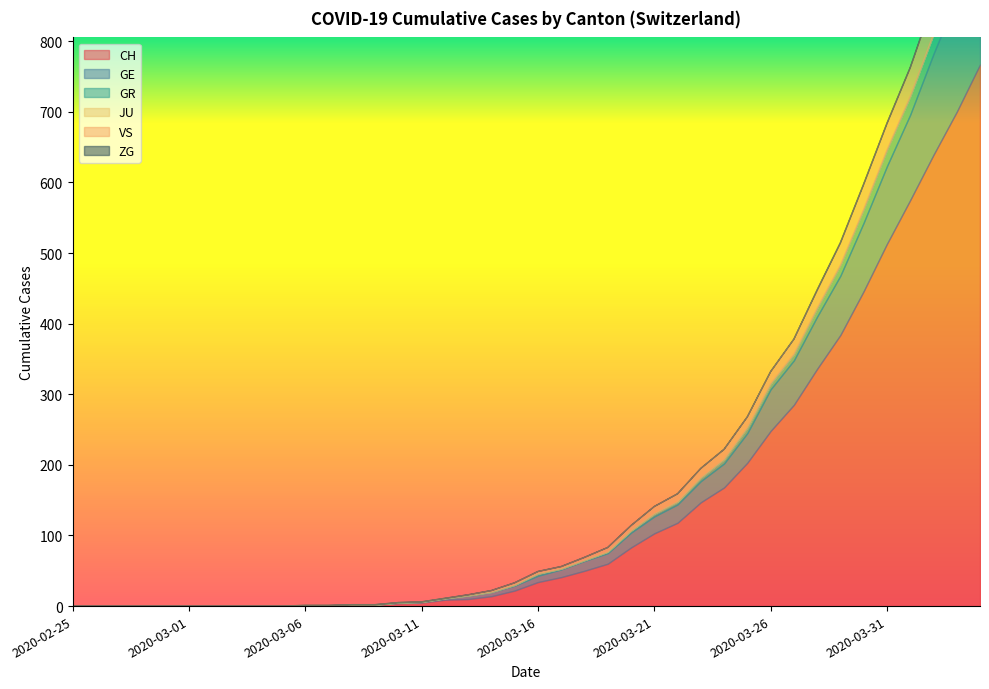

What is the total value across all series at 2020-03-12?

11